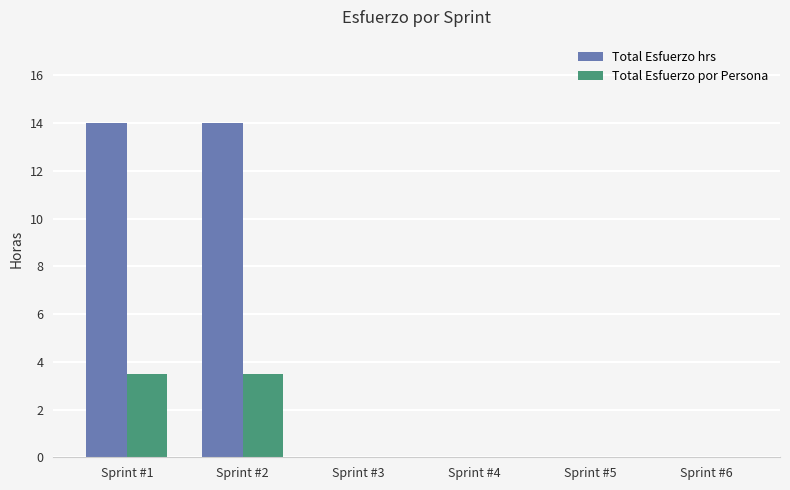

What is the greatest value displayed?

14.0